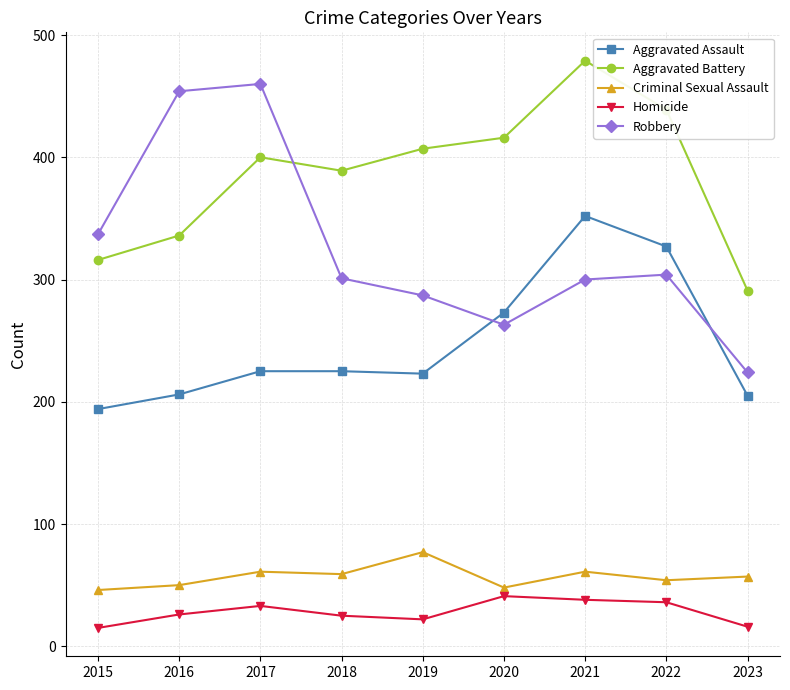

At 2017, list the series in order from largest to smallest.

Robbery, Aggravated Battery, Aggravated Assault, Criminal Sexual Assault, Homicide